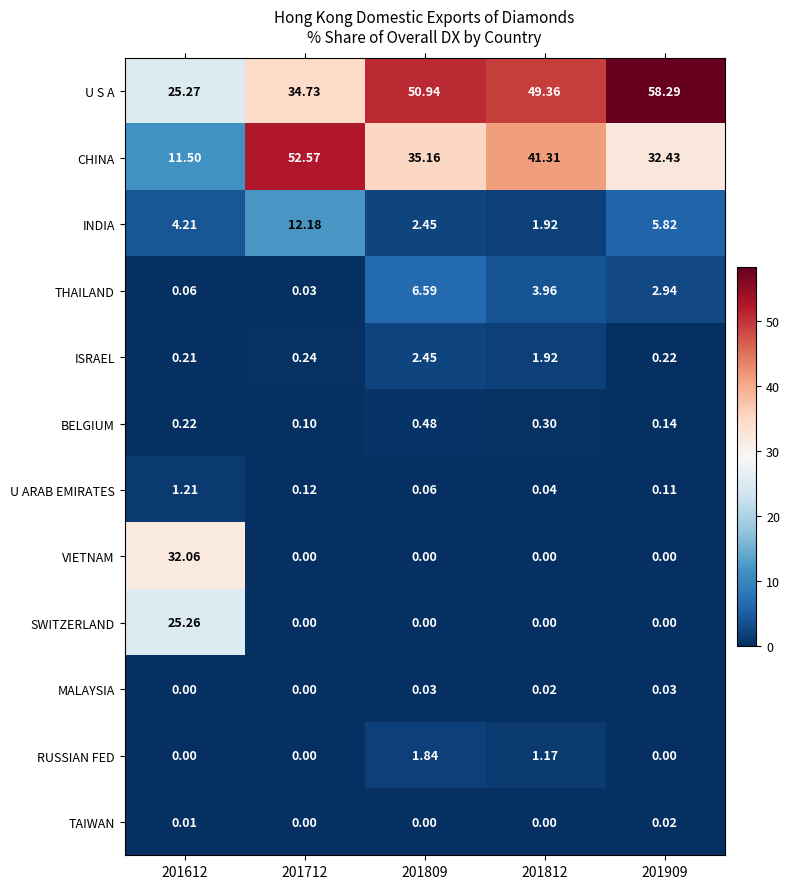

Which series has the largest total across all categories?

U S A